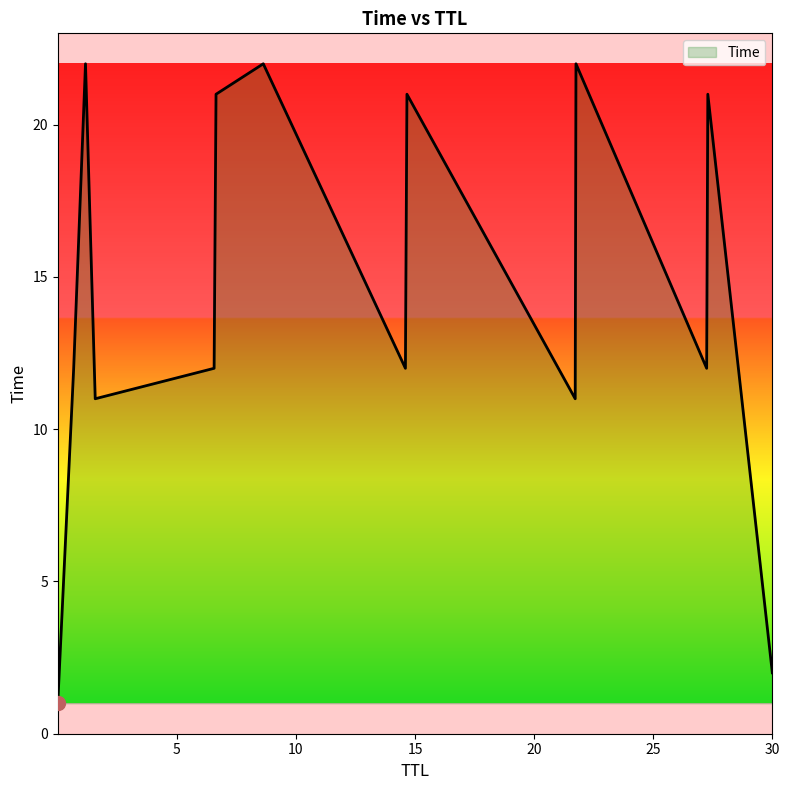

What is the difference between the maximum and minimum values?

21